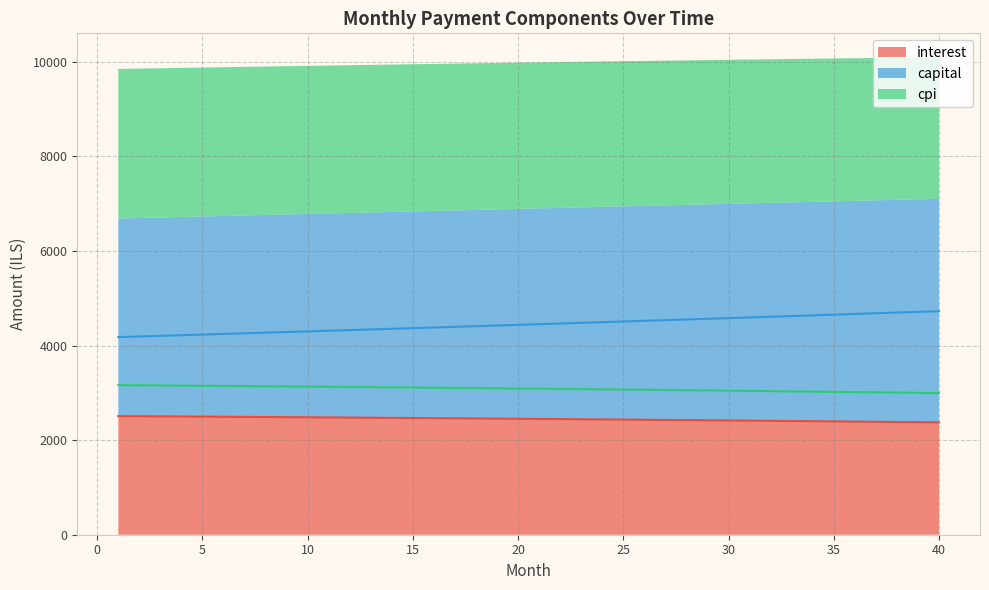

What is the difference between the second highest and minimum values in the interest series?

129.4